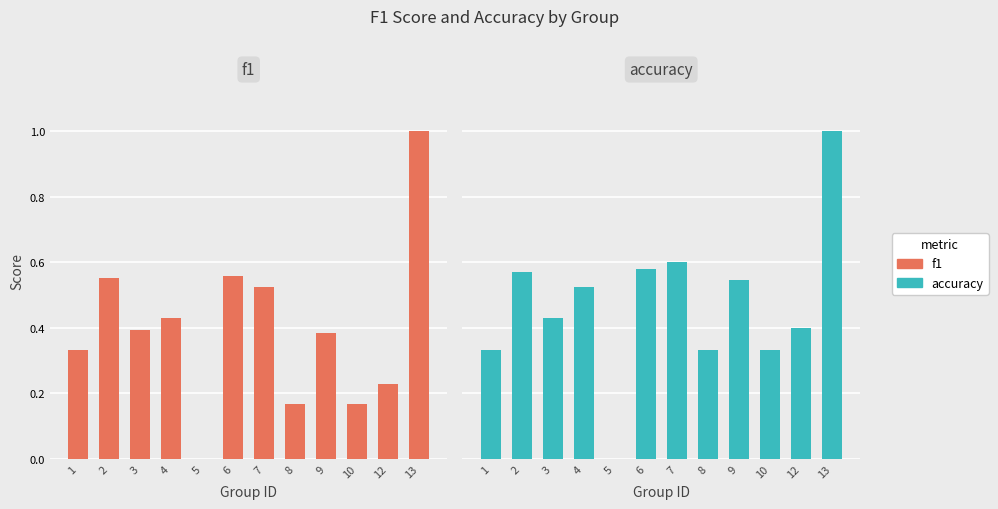

Rank the series by their maximum value, from lowest to highest.

f1, accuracy